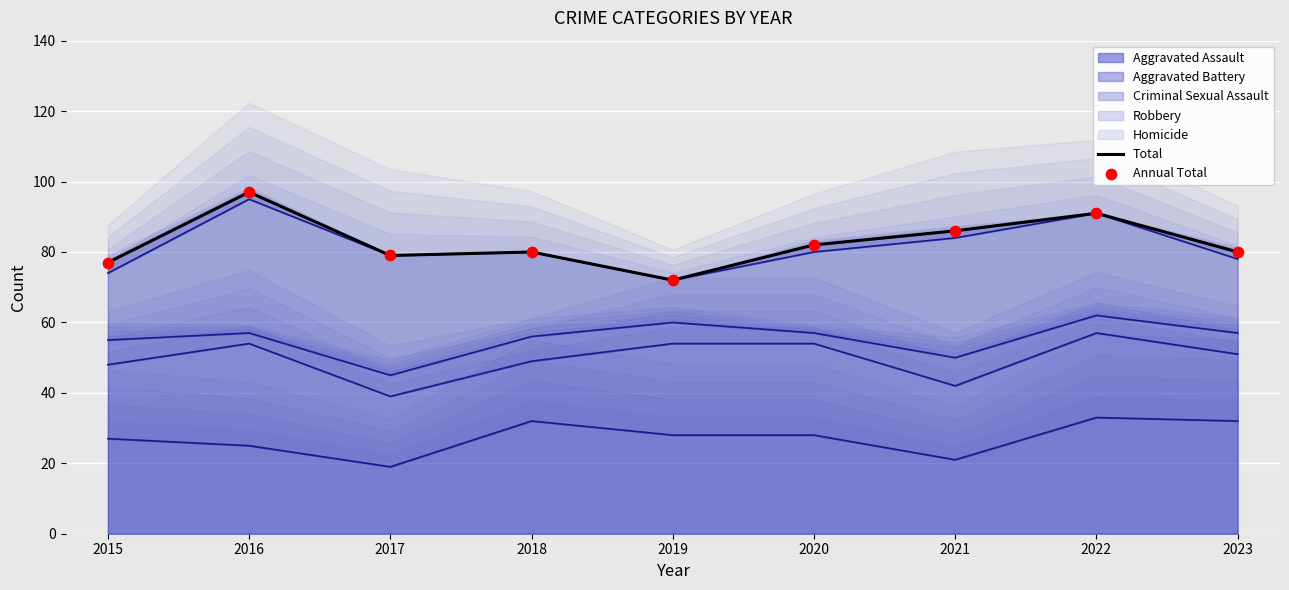

At how many categories does at least one series exceed 74?

8